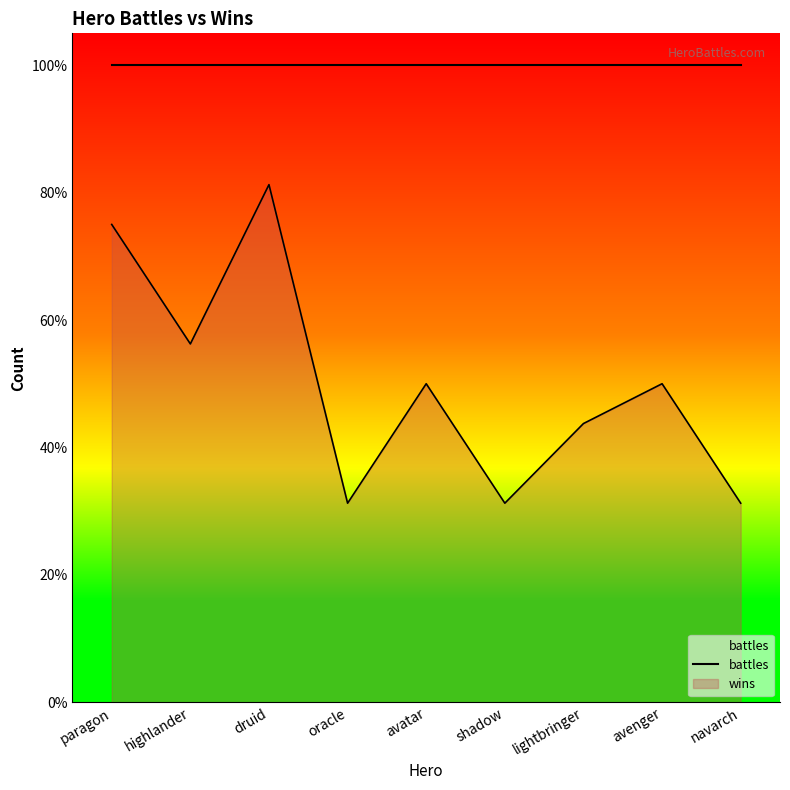

What is the average value?

8